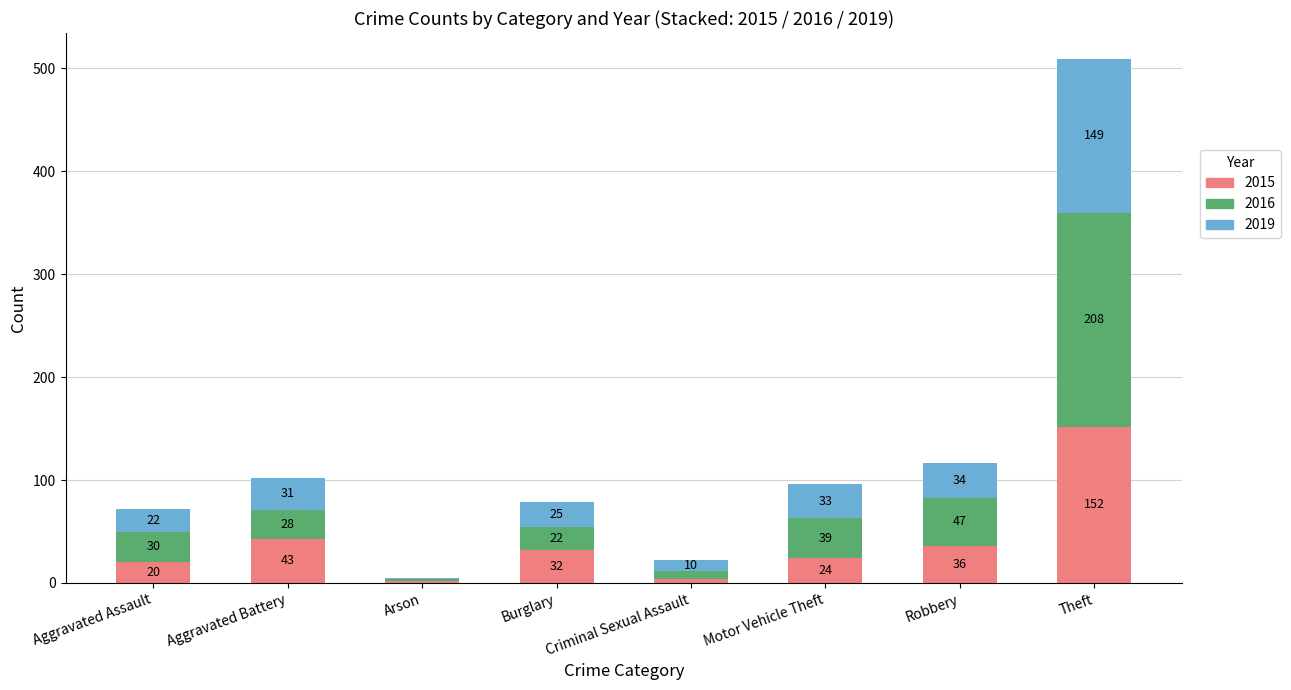

At which label does 2015 first exceed 32?

Aggravated Battery